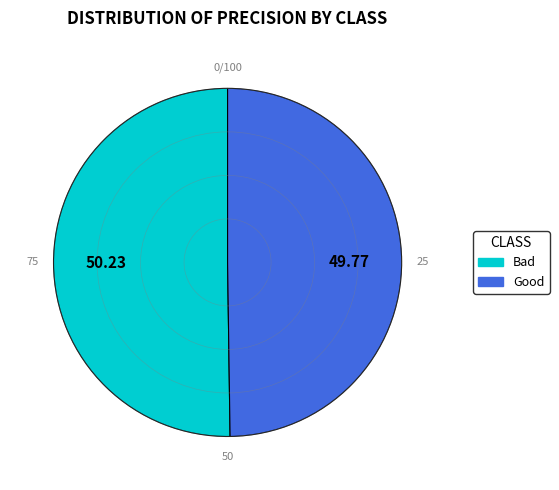

Combined, do Good and Bad account for over 50%?

Yes